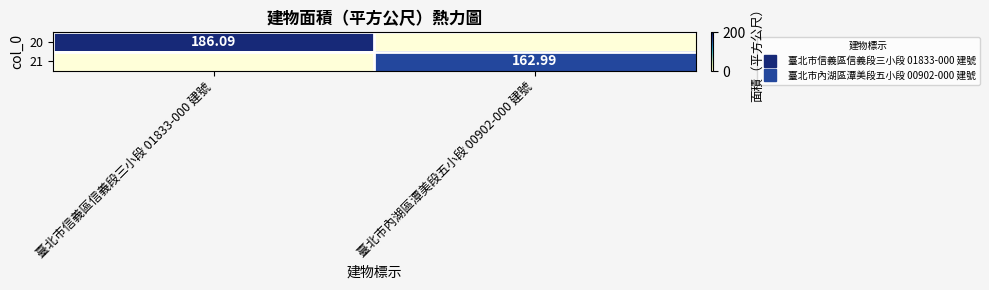

Is it true that 21 equals 163.0 at 臺北市內湖區潭美段五小段 00902-000 建號?

True